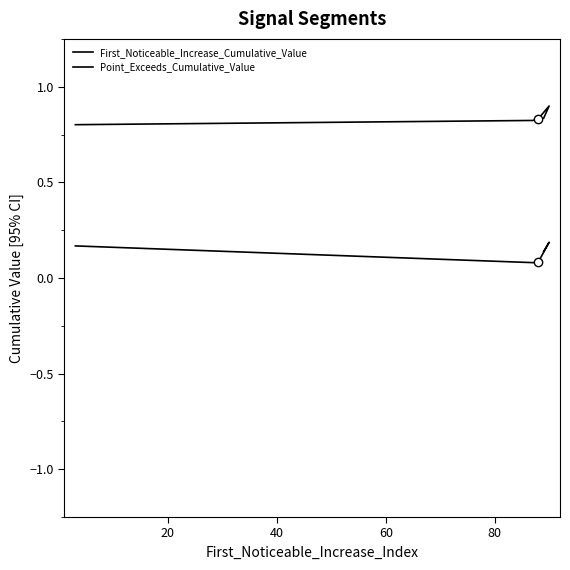

Reading left to right, transcribe all the data shown in this chart.

First_Noticeable_Increase_Cumulative_Value: 0.2	0.1	0.1	0.2	0.1
Point_Exceeds_Cumulative_Value: 0.8	0.8	0.8	0.9	0.8